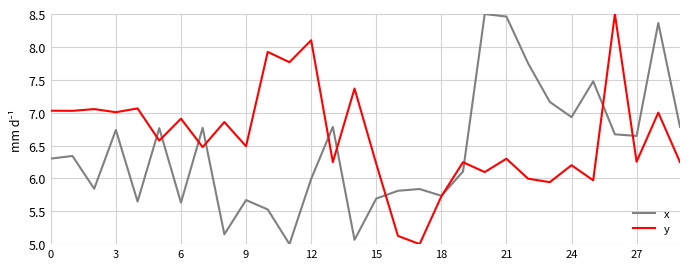

Which series has the largest total across all categories?

y